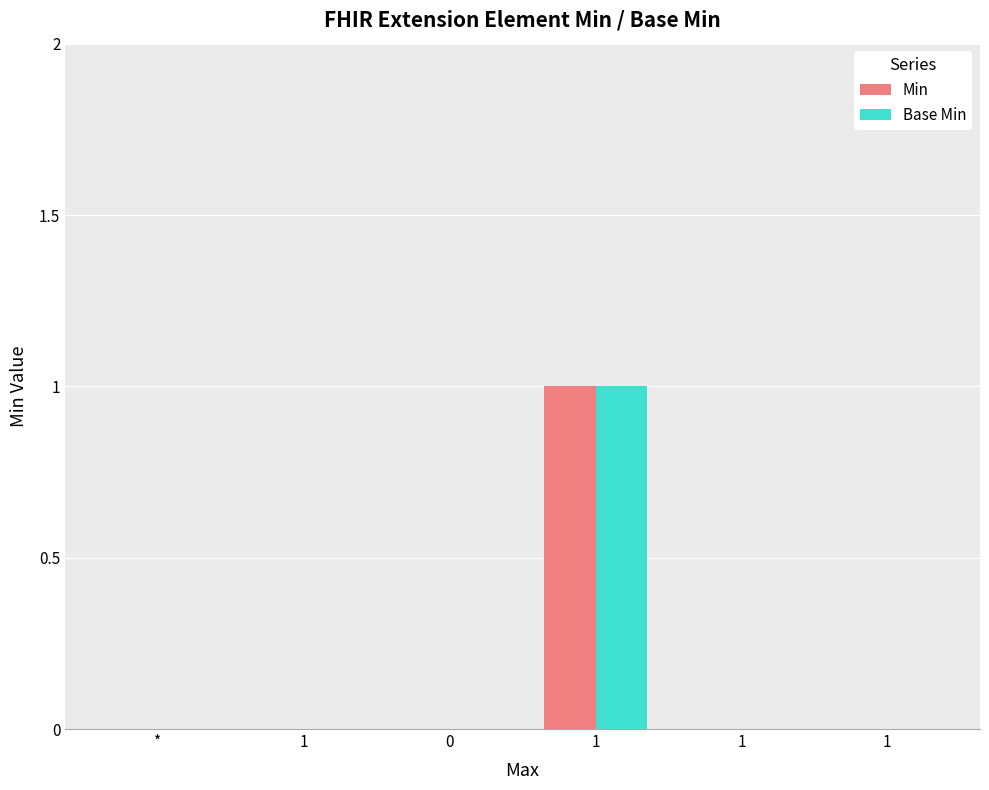

How many series are shown in this chart?

2